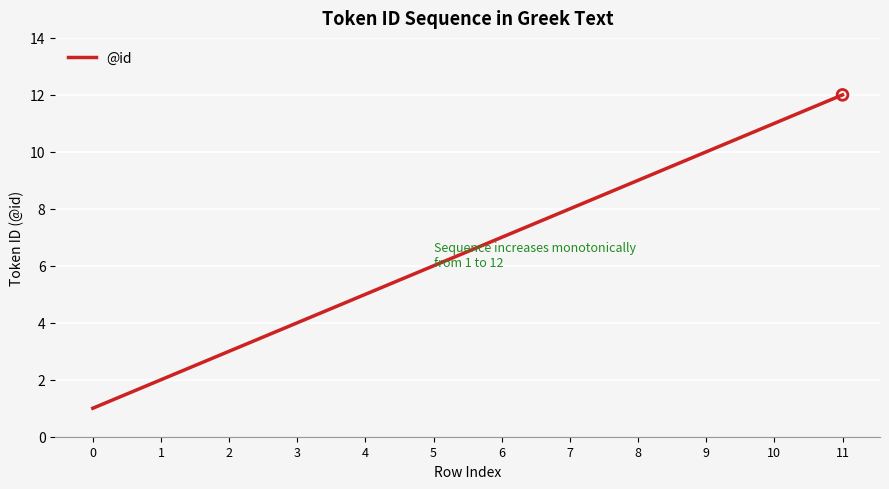

Approximately how many times larger is the value at 2 compared to 10?

0.3